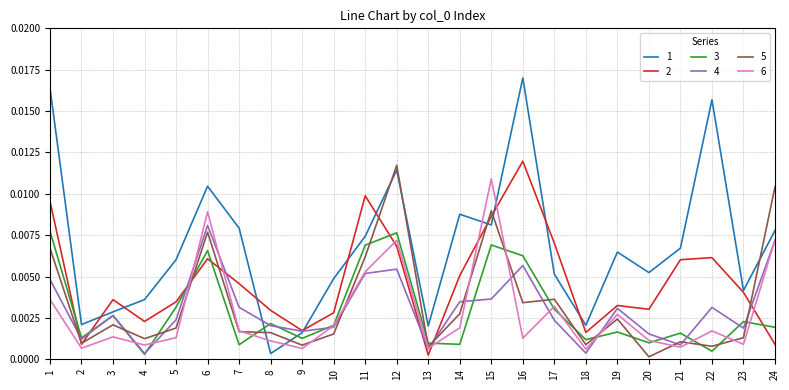

True or false: 3 and 5 intersect in this chart.

True